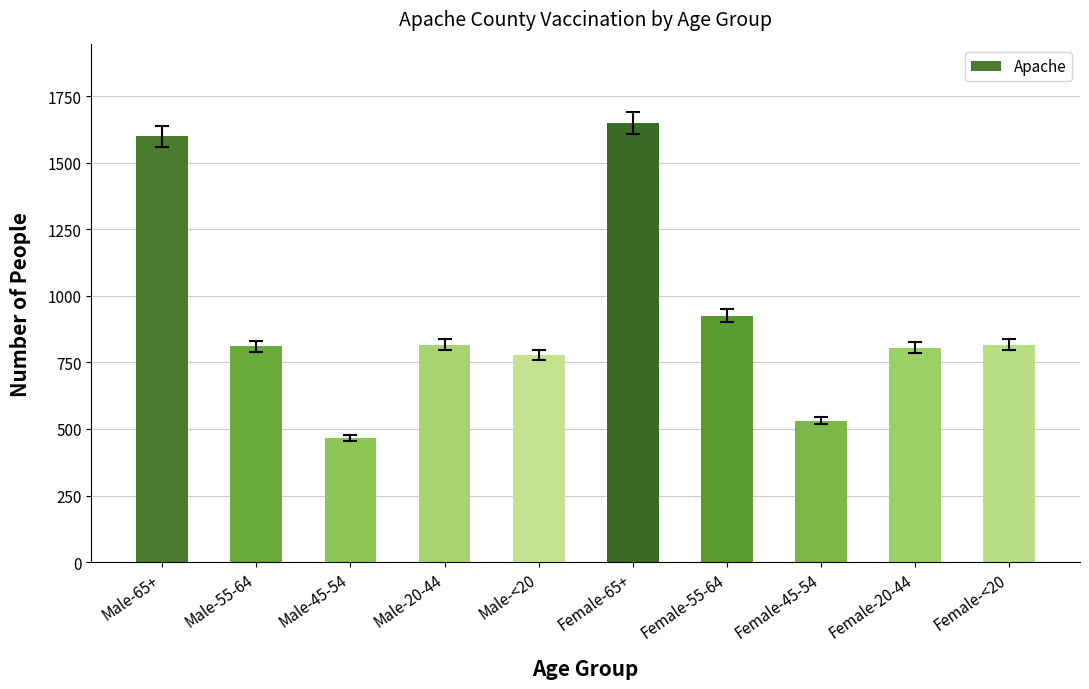

What is the average value?

920